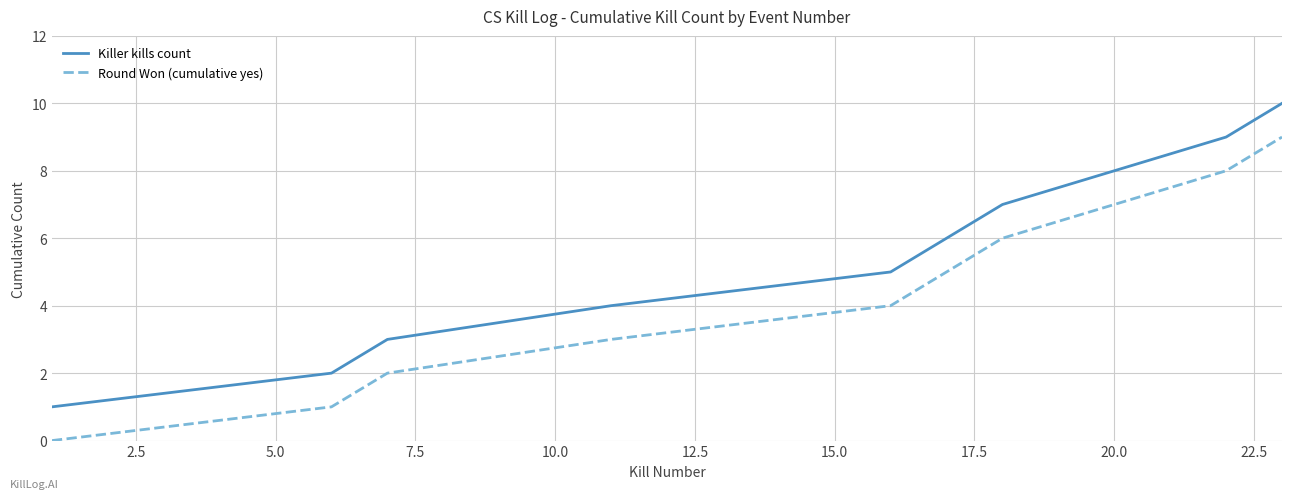

What is the highest value of the Killer kills count series?

10